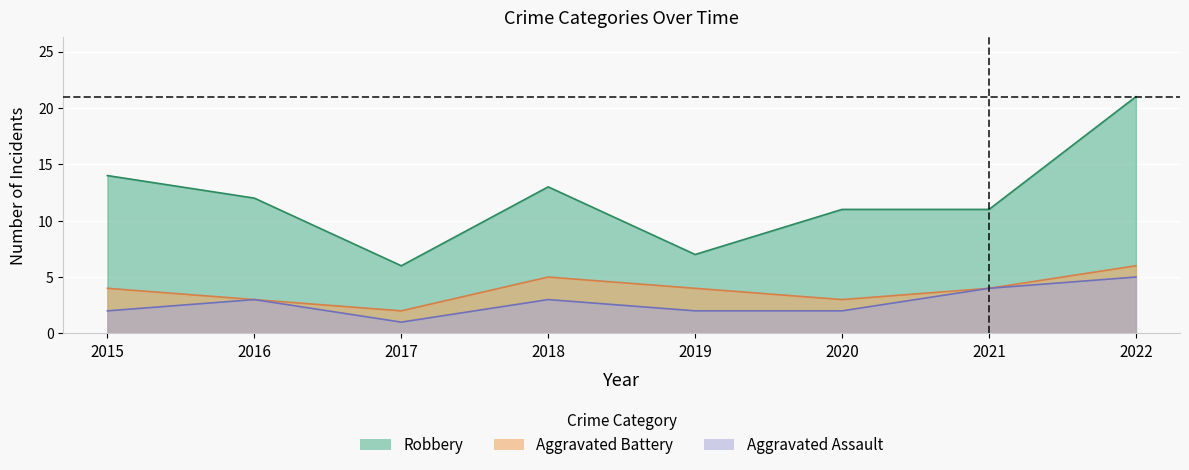

Where is the first local maximum for Aggravated Battery?

2018